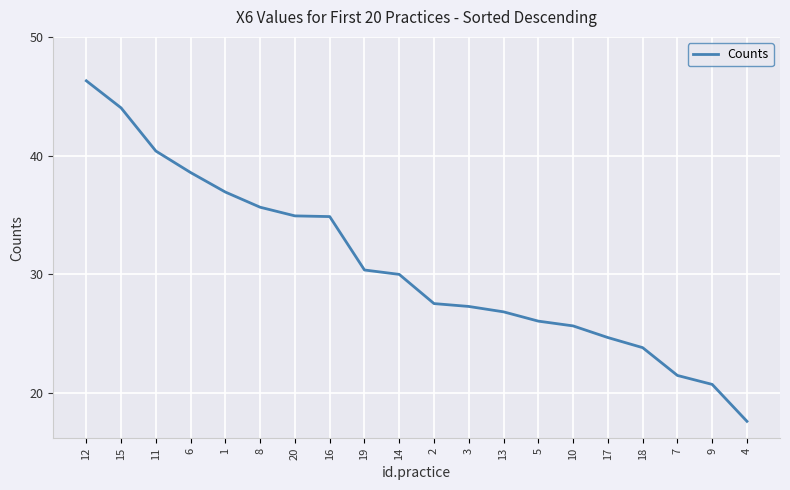

Which category has the lowest value across all series?

4